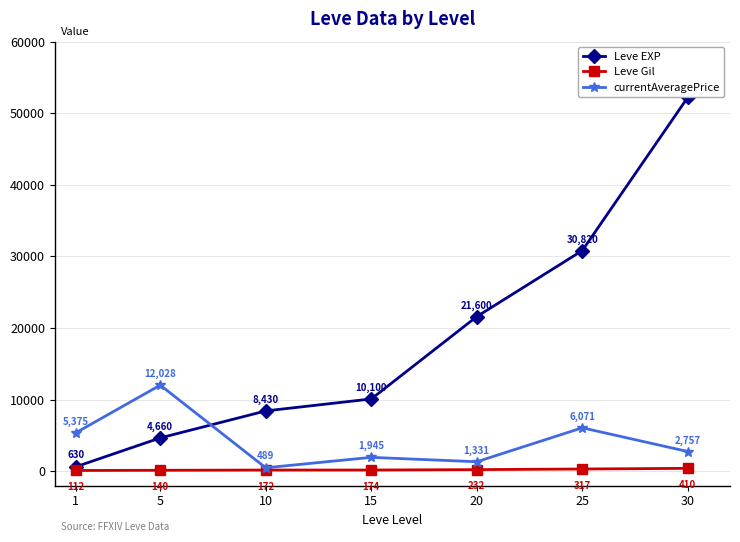

How many categories are shown in the chart?

7